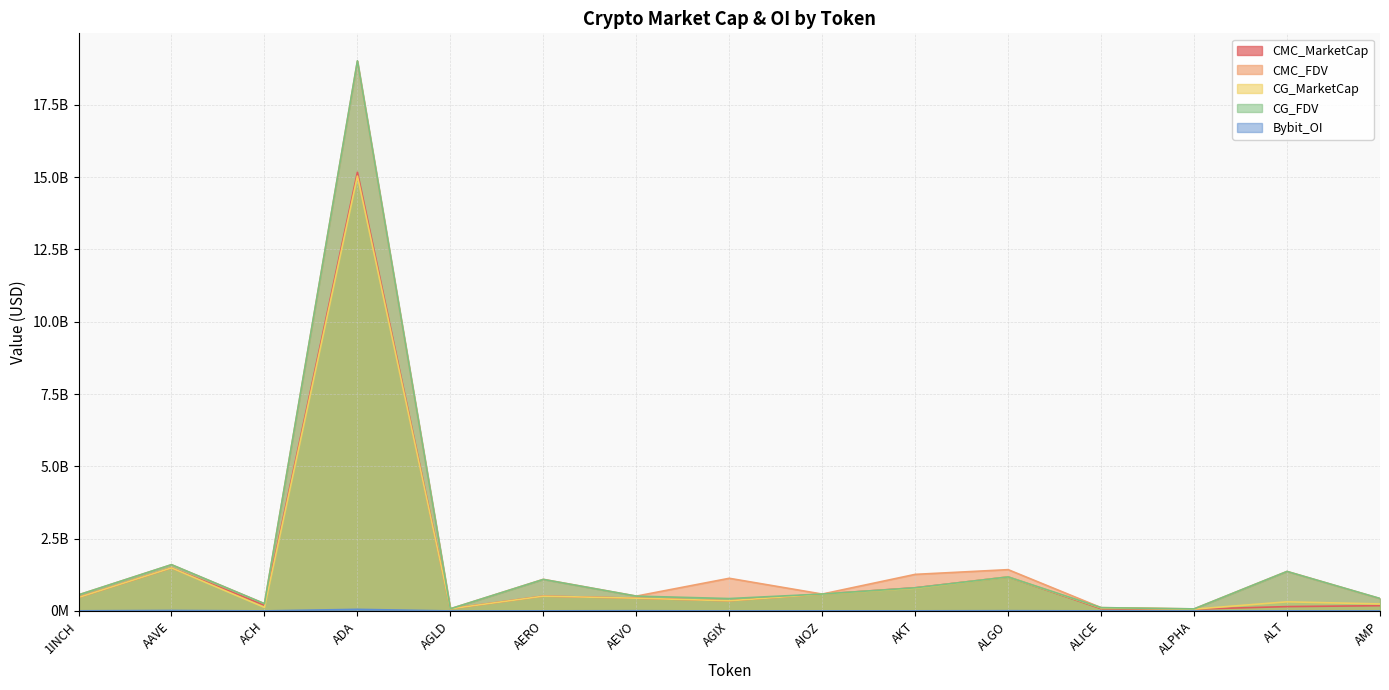

What is the lowest value of the CG_MarketCap series?

62996820.0